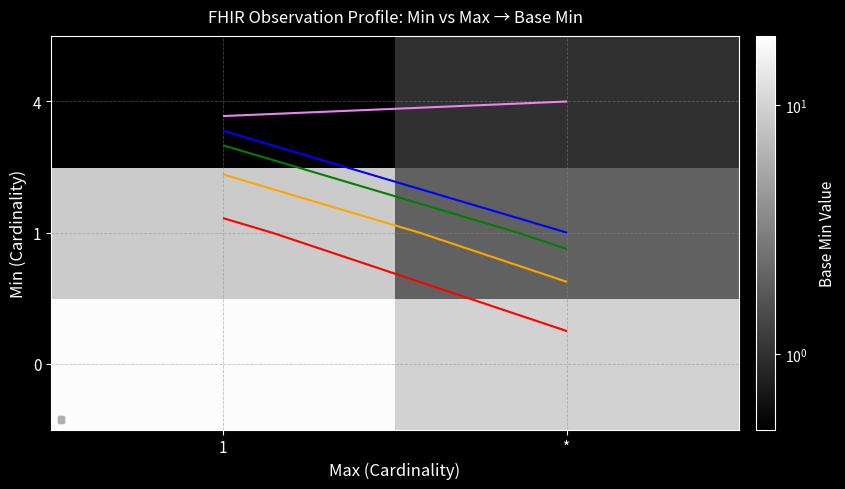

At which category is the sum across all series the highest?

*